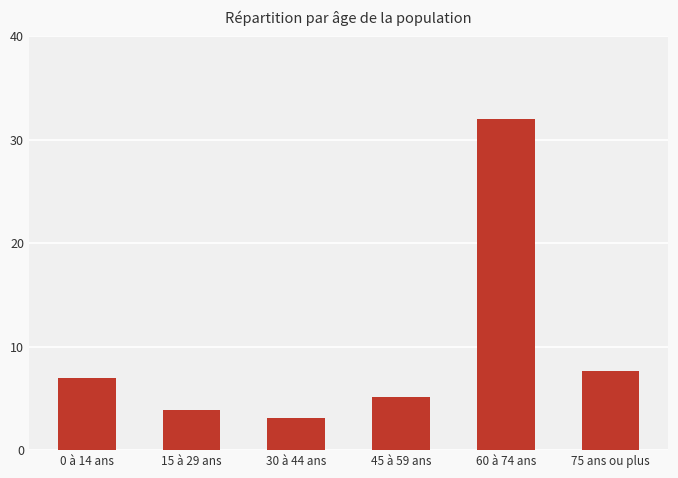

Rank the categories by value from lowest to highest.

30 à 44 ans, 15 à 29 ans, 45 à 59 ans, 0 à 14 ans, 75 ans ou plus, 60 à 74 ans